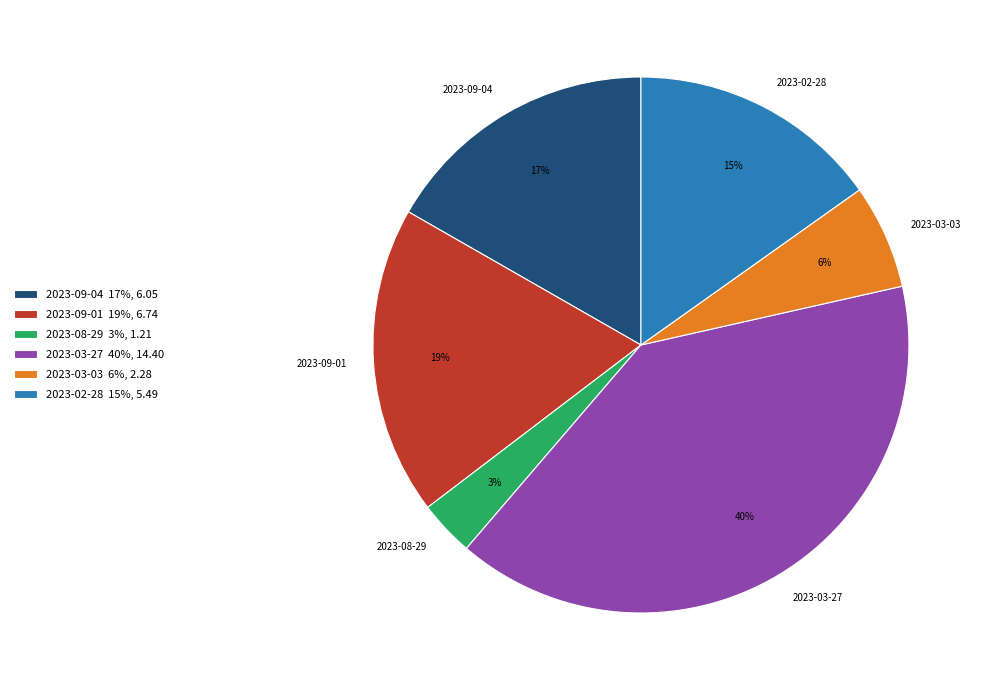

To the nearest percent, what percentage of the pie is 2023-02-28?

15%